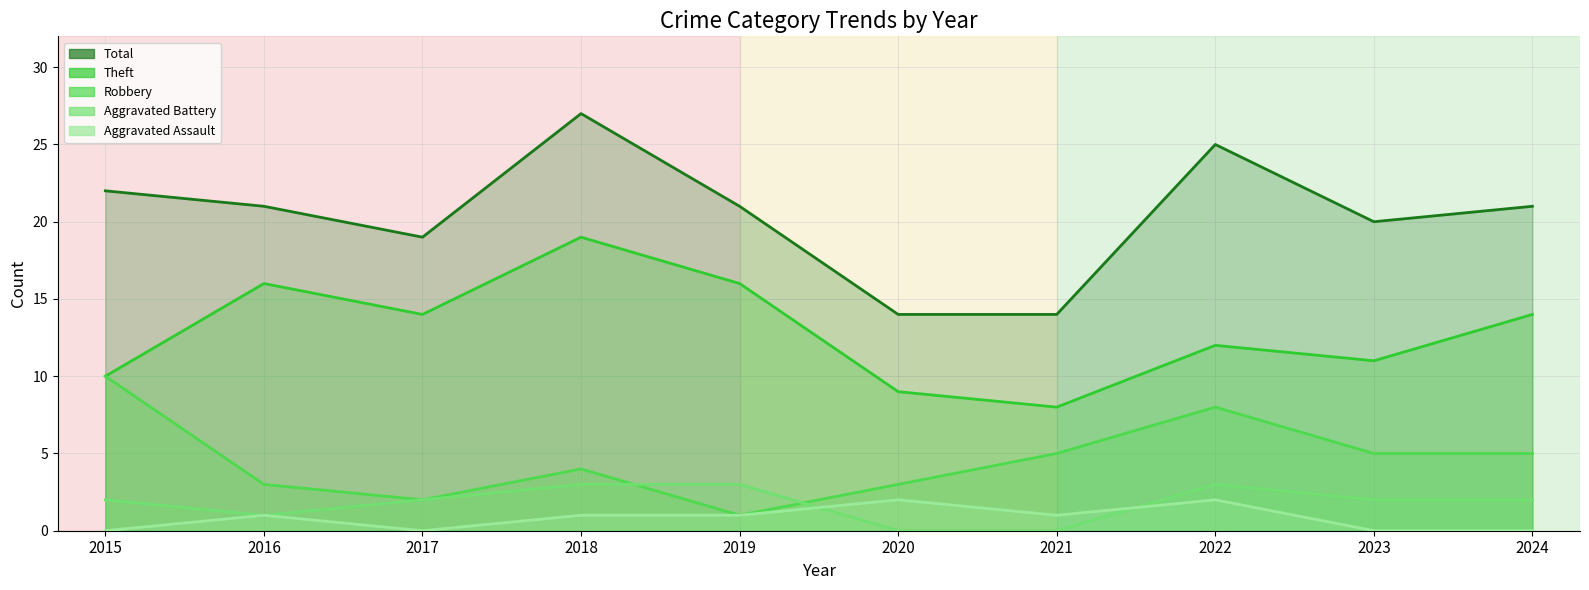

What is the lowest value of the Theft series?

8